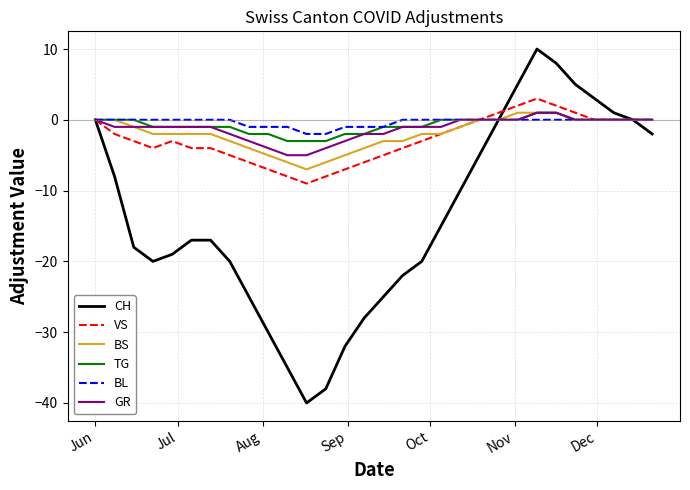

Is this an area chart (filled region under the line)?

No